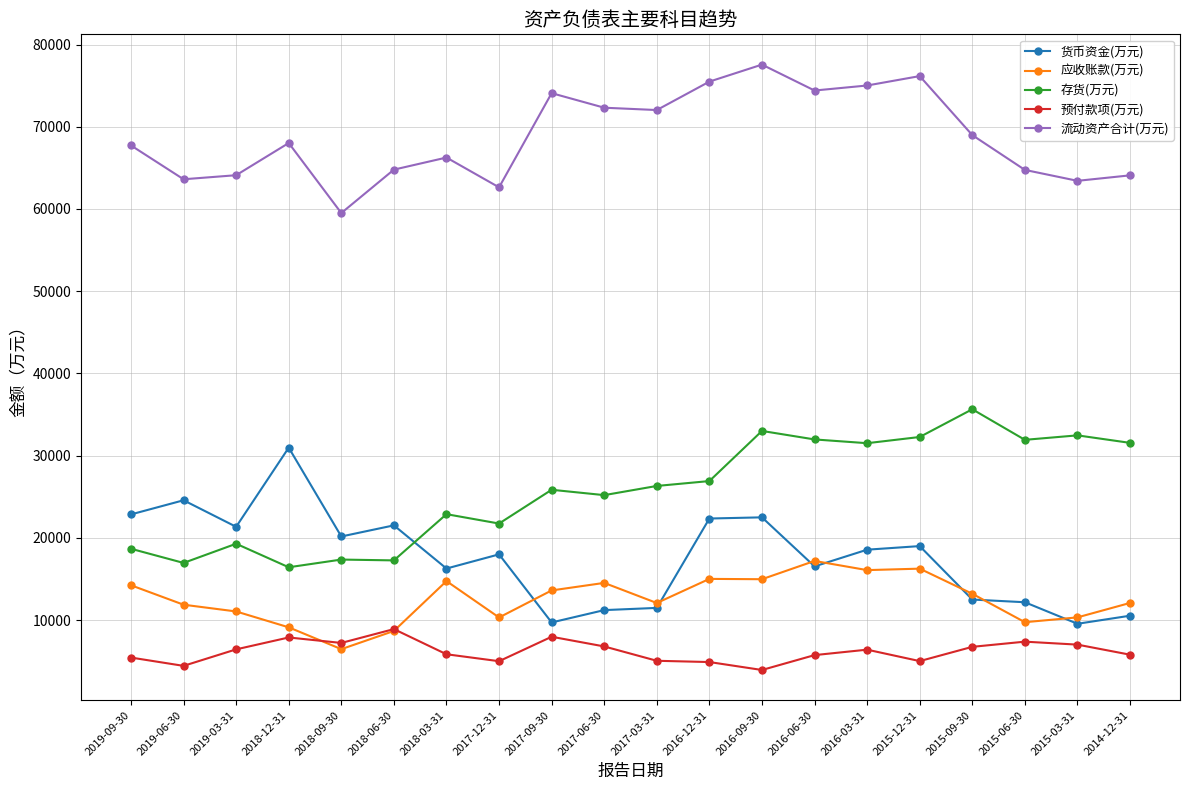

True or false: 应收账款(万元) has a value of 13477 at 2018-12-31.

False